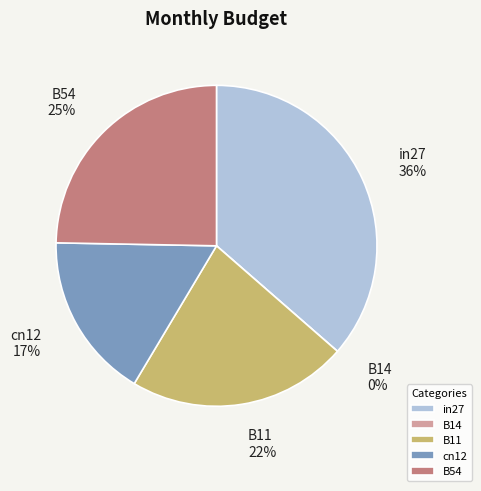

True or false: cn12 accounts for 2% of the total.

False